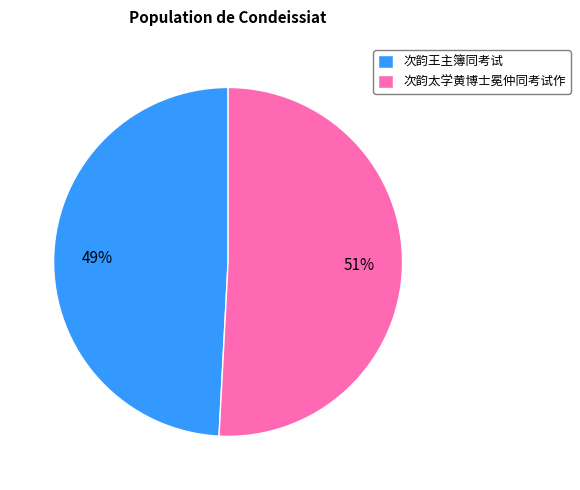

True or false: 次韵太学黄博士冕仲同考试作 accounts for 4% of the total.

False